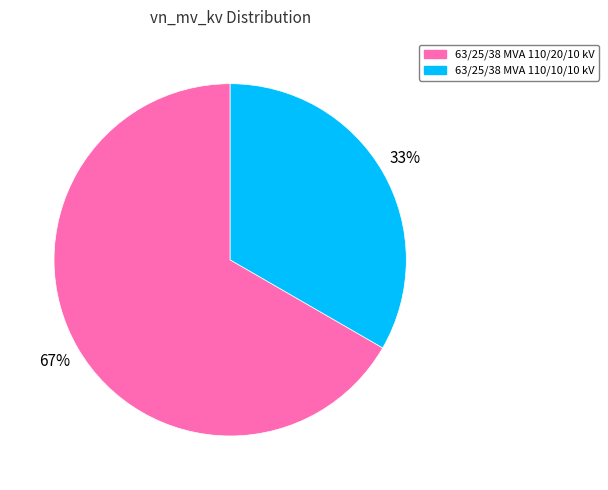

Which category has the smallest portion of the pie?

63/25/38 MVA 110/10/10 kV